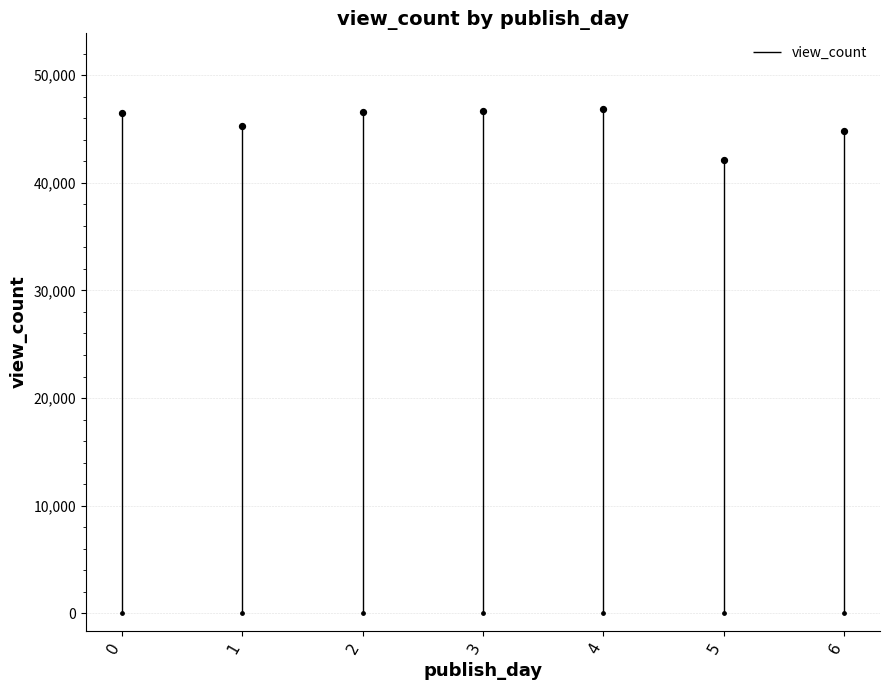

Approximately how many times larger is the value at 1 compared to 3?

1.0